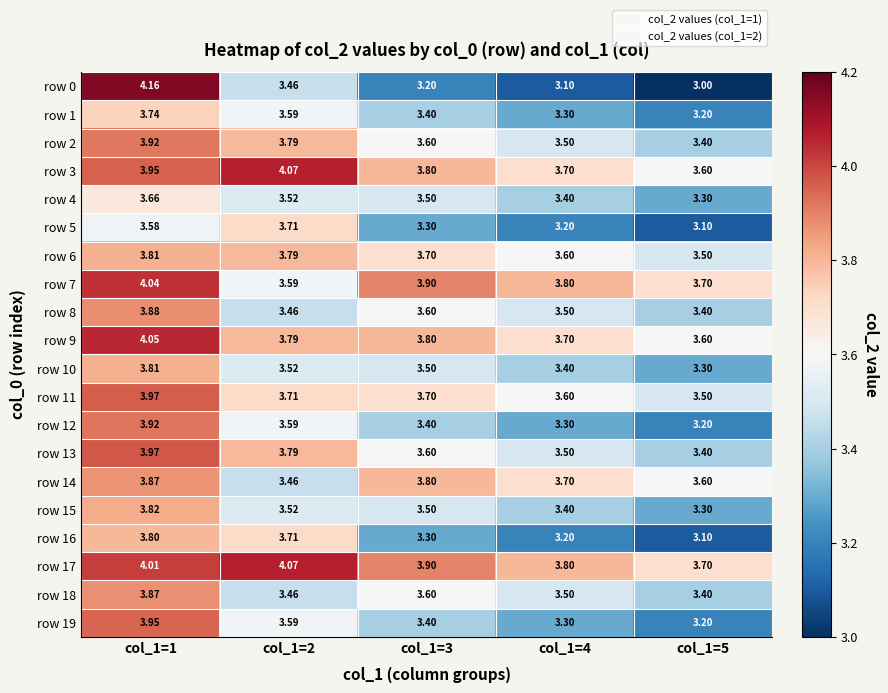

At which category is the sum across all series the highest?

col_1=1